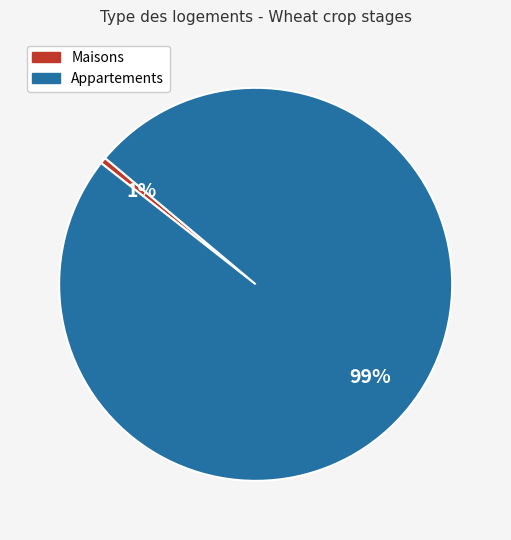

To the nearest percent, what is the average slice percentage?

50%